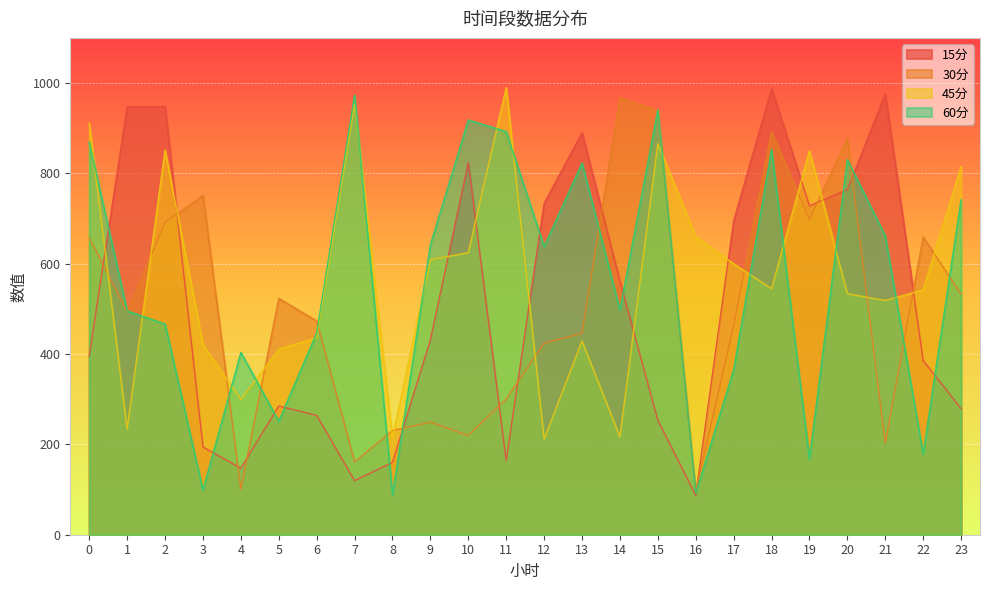

True or false: 15分 and 45分 intersect in this chart.

True